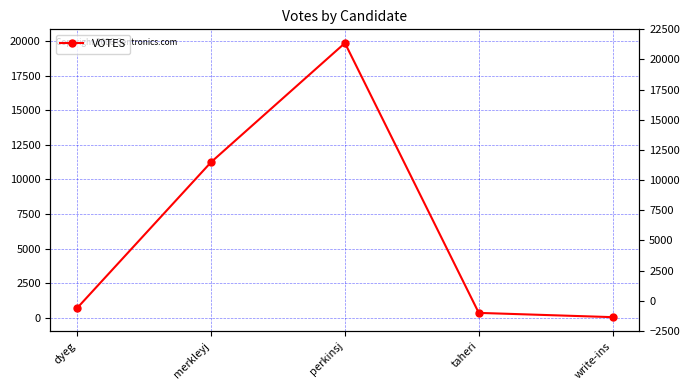

What is the value of the 2nd point from the left?

11253